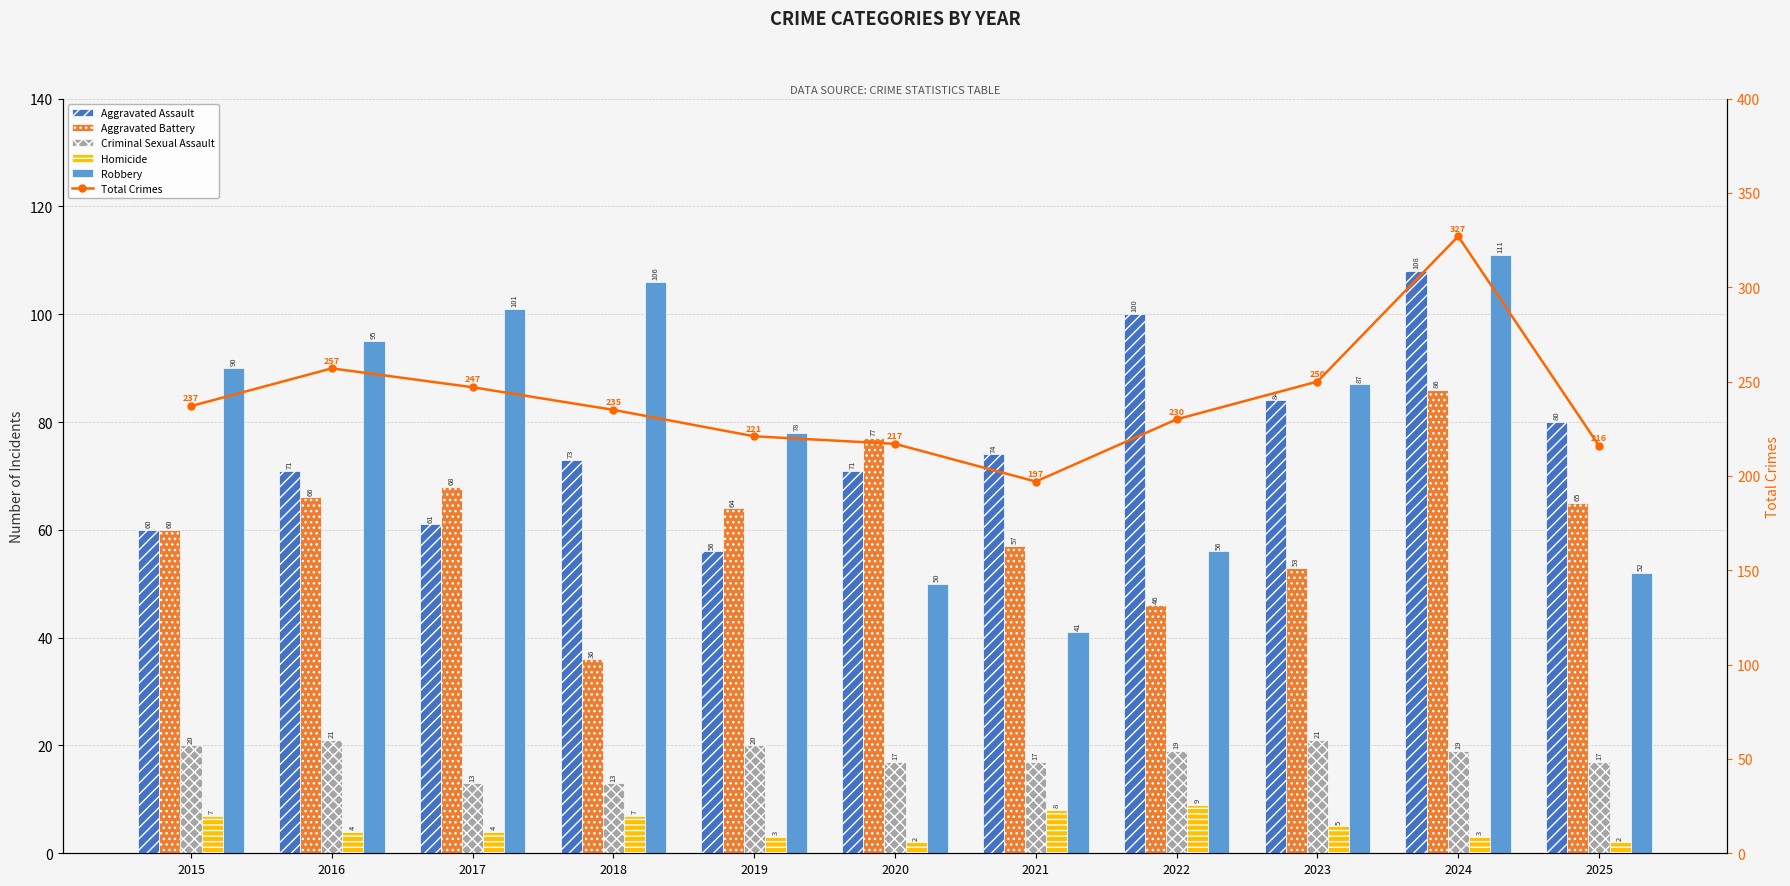

Which series changed the most between 2016 and 2023?

Aggravated Assault